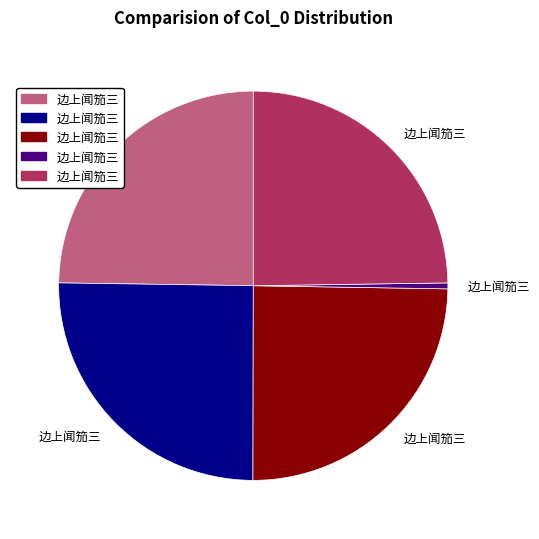

Is there a majority slice in this chart?

No